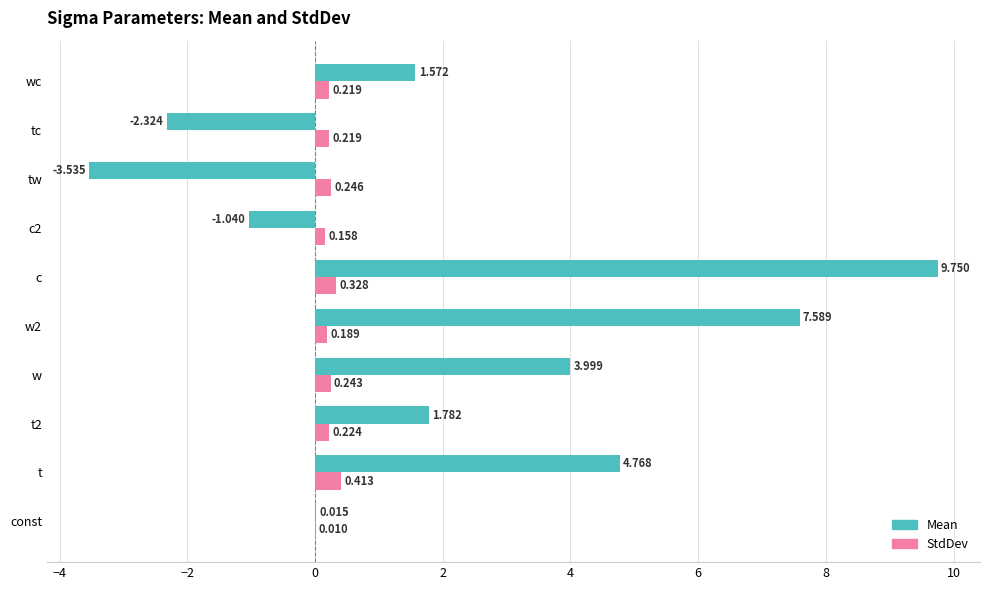

At which label is StdDev closest to 0?

const